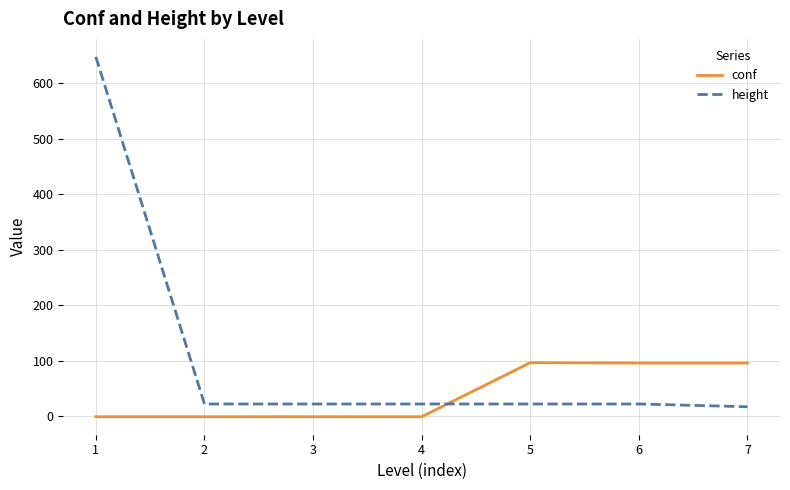

Rank the series by their average value, from lowest to highest.

conf, height